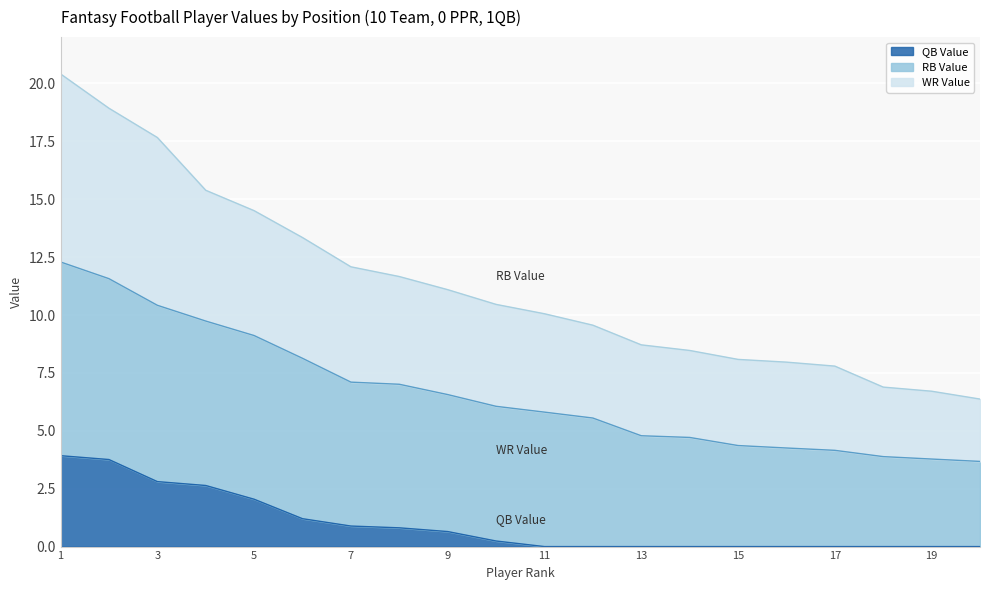

What is the maximum value for QB Value?

3.9